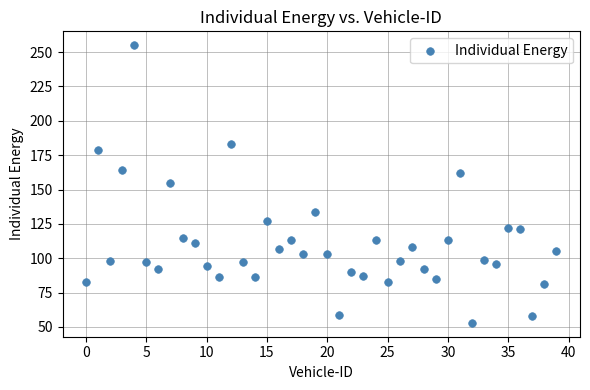

What is the range of Y values (max minus min)?

202